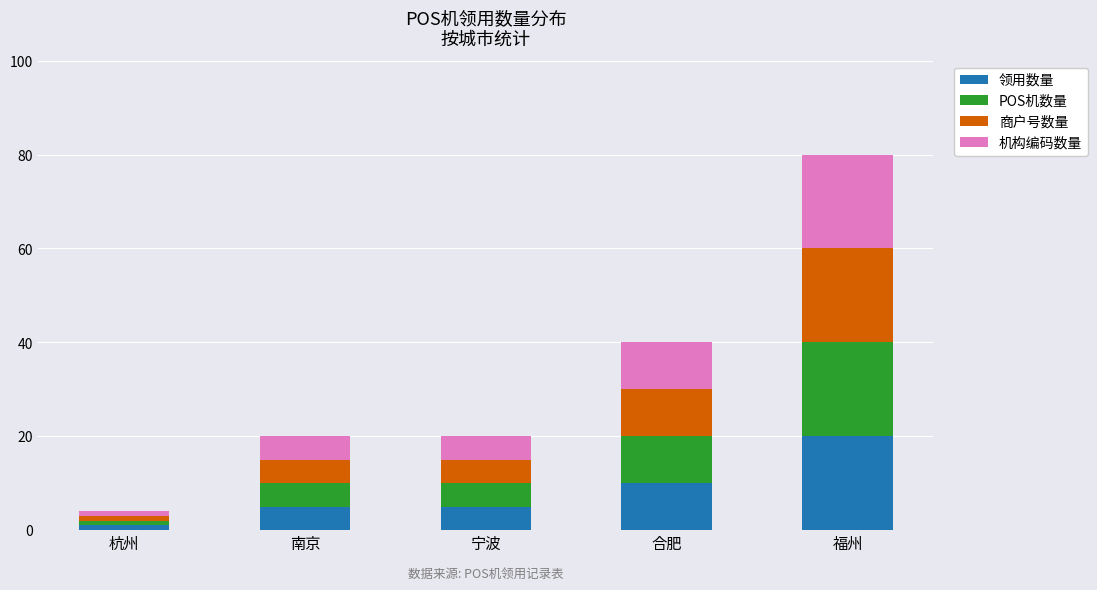

What is the difference between the maximum and second lowest values in the 领用数量 series?

15